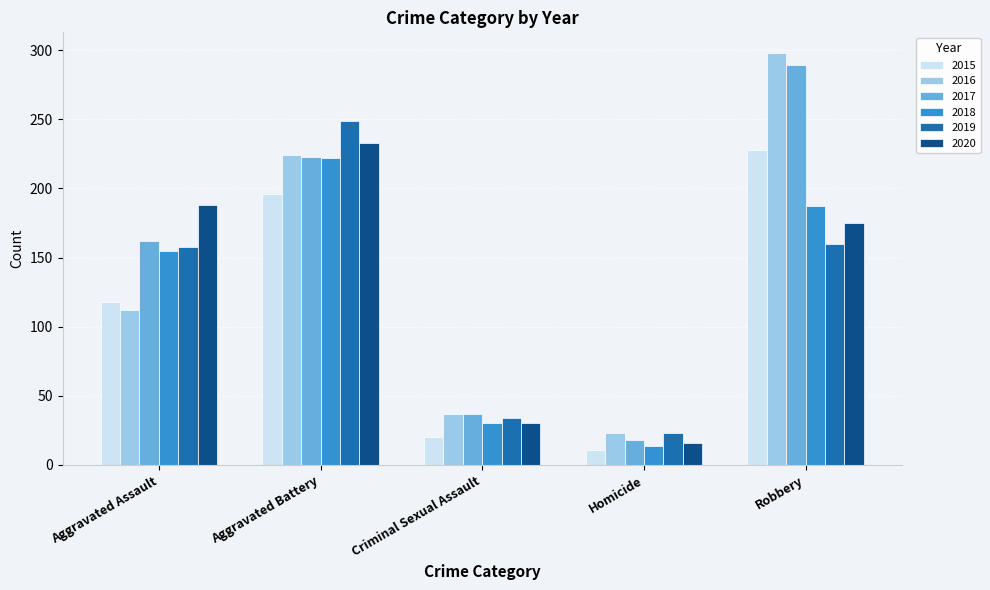

How many distinct data groups are displayed?

6